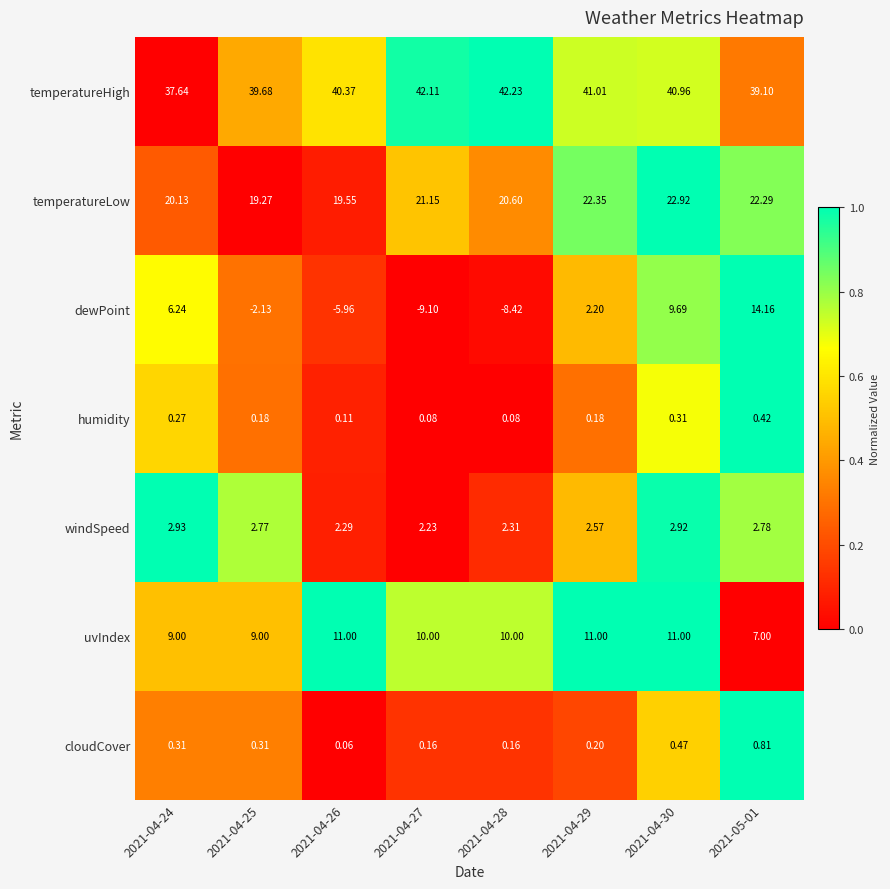

Which series has the largest total across all categories?

temperatureHigh